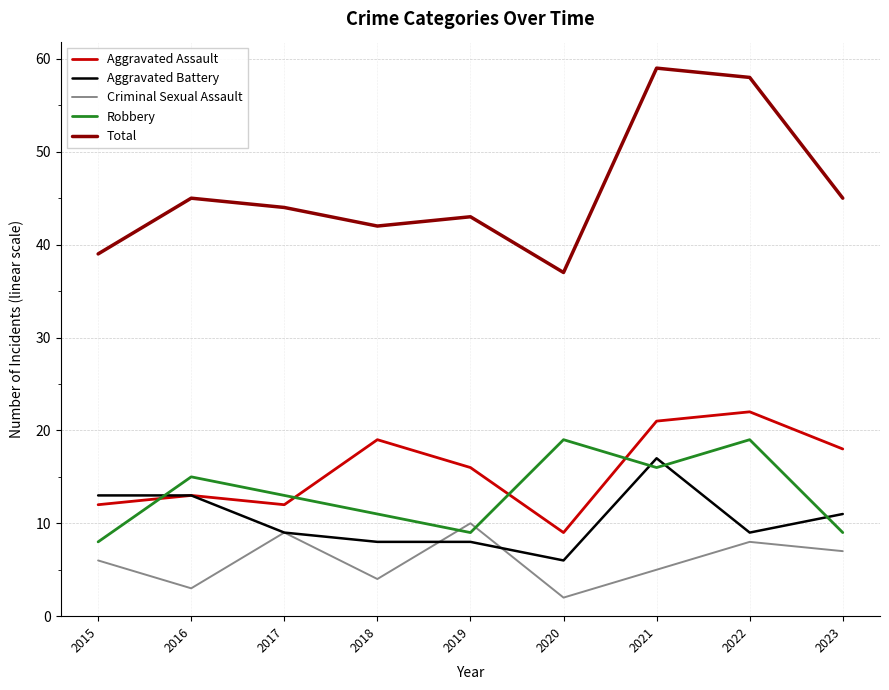

Reading left to right, extract all data points from this chart.

Aggravated Assault: 12	13	12	19	16	9	21	22	18
Aggravated Battery: 13	13	9	8	8	6	17	9	11
Criminal Sexual Assault: 6	3	9	4	10	2	5	8	7
Robbery: 8	15	13	11	9	19	16	19	9
Total: 39	45	44	42	43	37	59	58	45